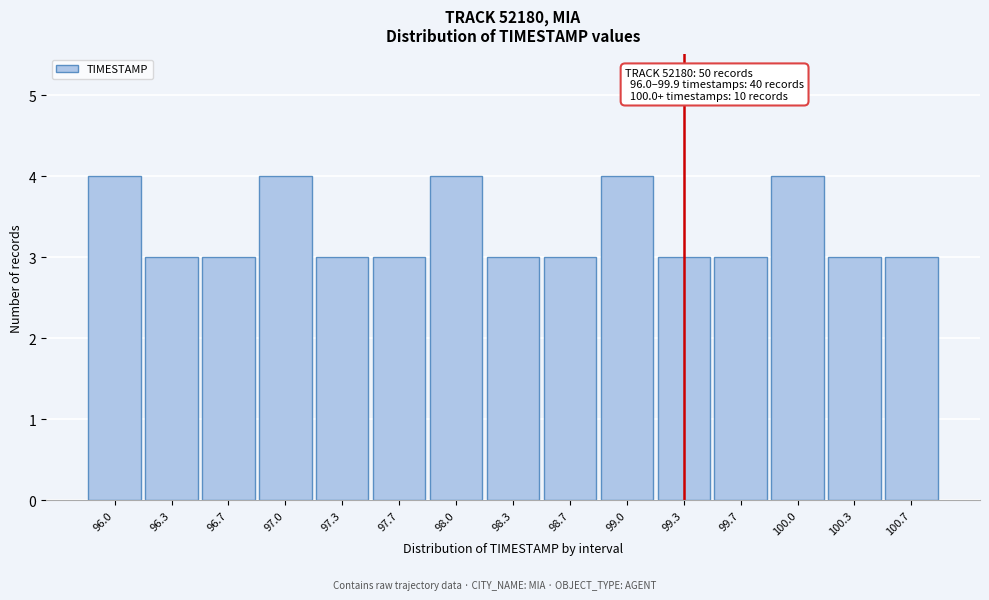

Reading left to right, list all the values displayed in this chart.

96.0=4	96.3=3	96.7=3	97.0=4	97.3=3	97.7=3	98.0=4	98.3=3	98.7=3	99.0=4	99.3=3	99.7=3	100.0=4	100.3=3	100.7=3